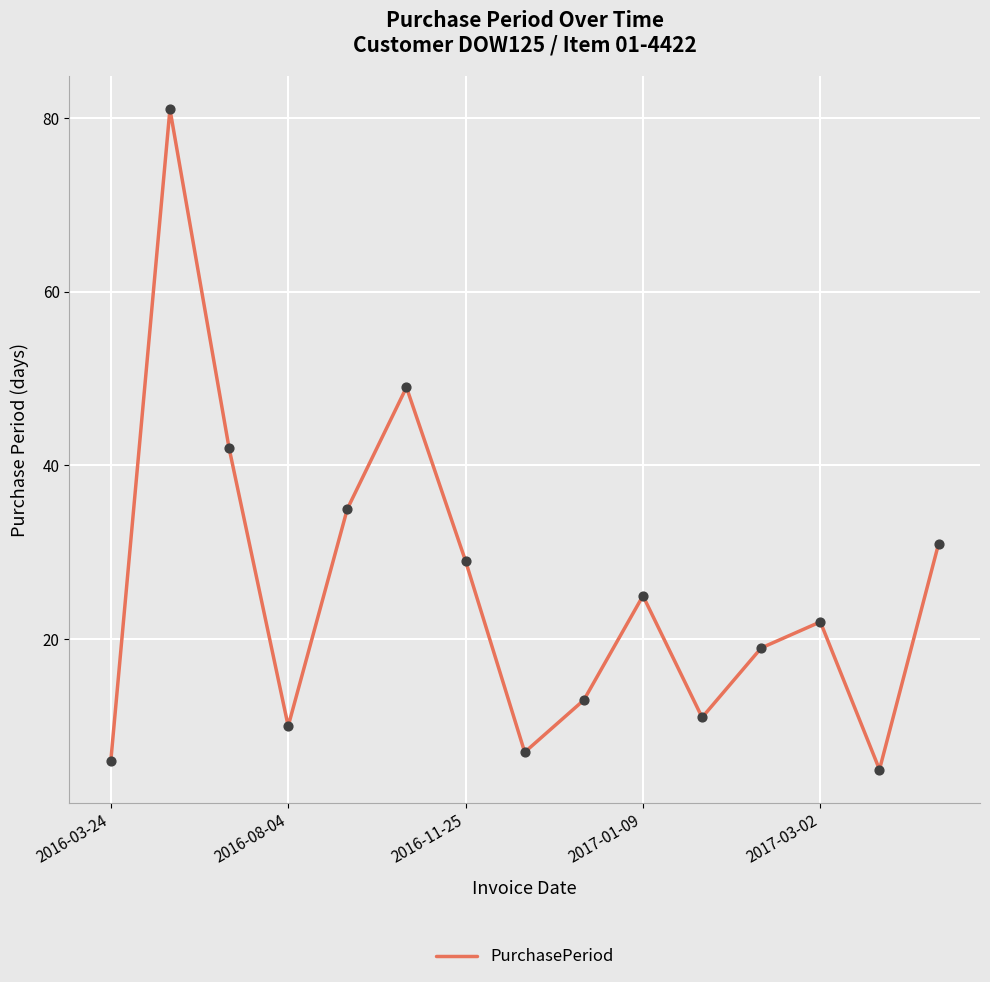

What is the difference between the maximum and minimum values?

76